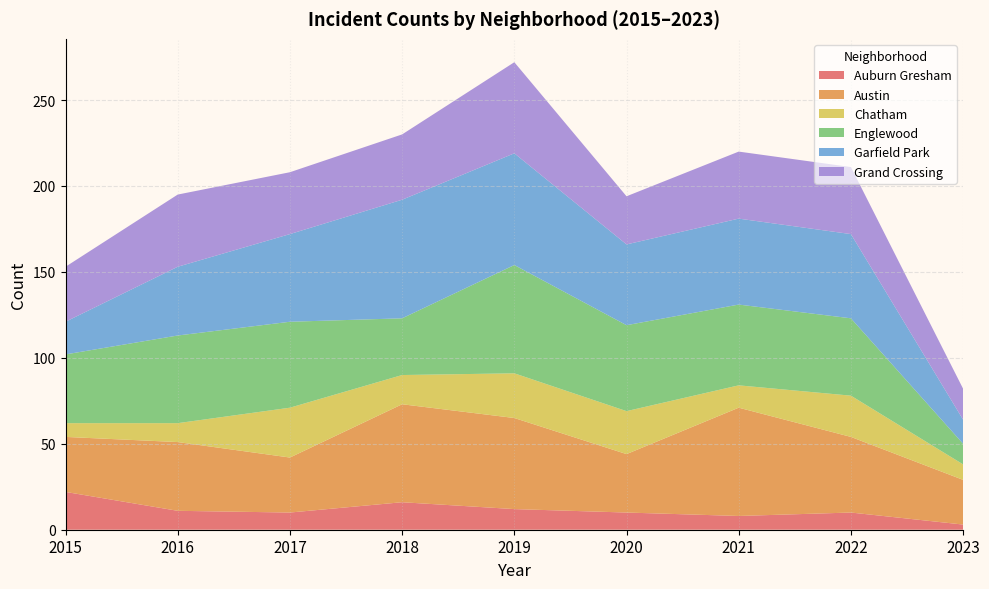

Reading left to right, extract all data points from this chart.

Auburn Gresham: 2015=22	2016=11	2017=10	2018=16	2019=12	2020=10	2021=8	2022=10	2023=3
Austin: 2015=32	2016=40	2017=32	2018=57	2019=53	2020=34	2021=63	2022=44	2023=26
Chatham: 2015=8	2016=11	2017=29	2018=17	2019=26	2020=25	2021=13	2022=24	2023=9
Englewood: 2015=40	2016=51	2017=50	2018=33	2019=63	2020=50	2021=47	2022=45	2023=12
Garfield Park: 2015=19	2016=40	2017=51	2018=69	2019=65	2020=47	2021=50	2022=49	2023=14
Grand Crossing: 2015=32	2016=42	2017=36	2018=38	2019=53	2020=28	2021=39	2022=39	2023=18